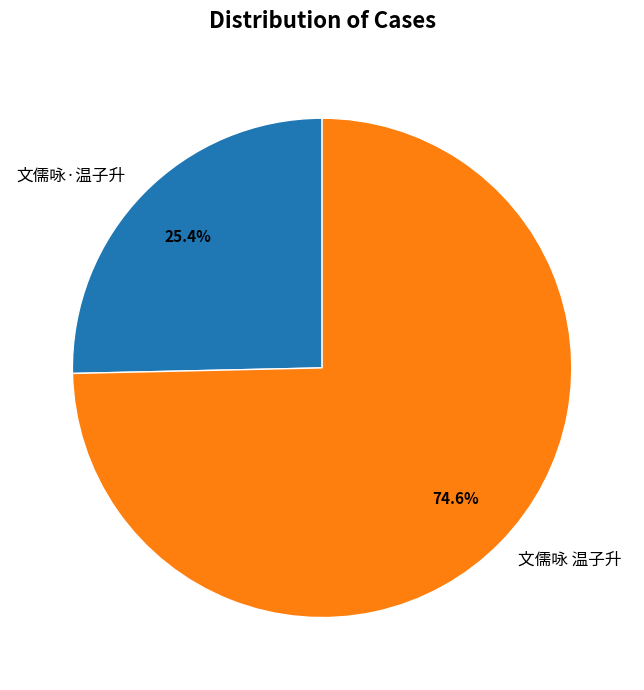

What is the largest slice in the pie chart?

文儒咏 温子升